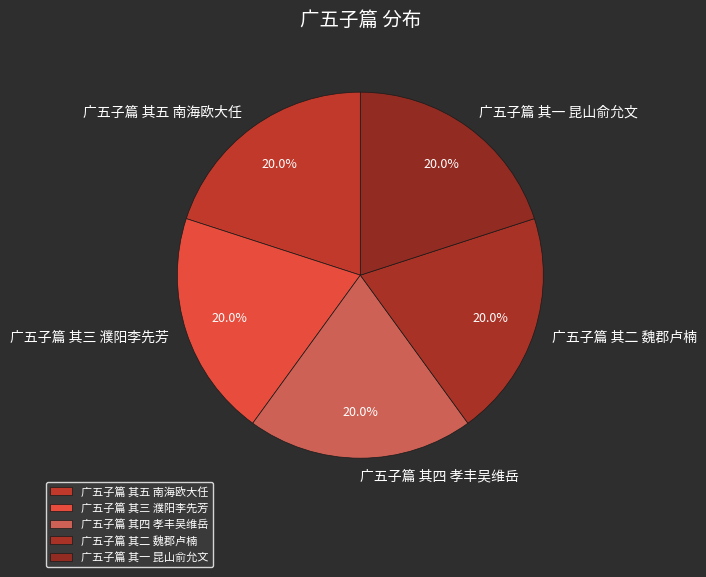

To the nearest percent, what is the combined percentage of 广五子篇 其二 魏郡卢楠 and 广五子篇 其四 孝丰吴维岳?

40%